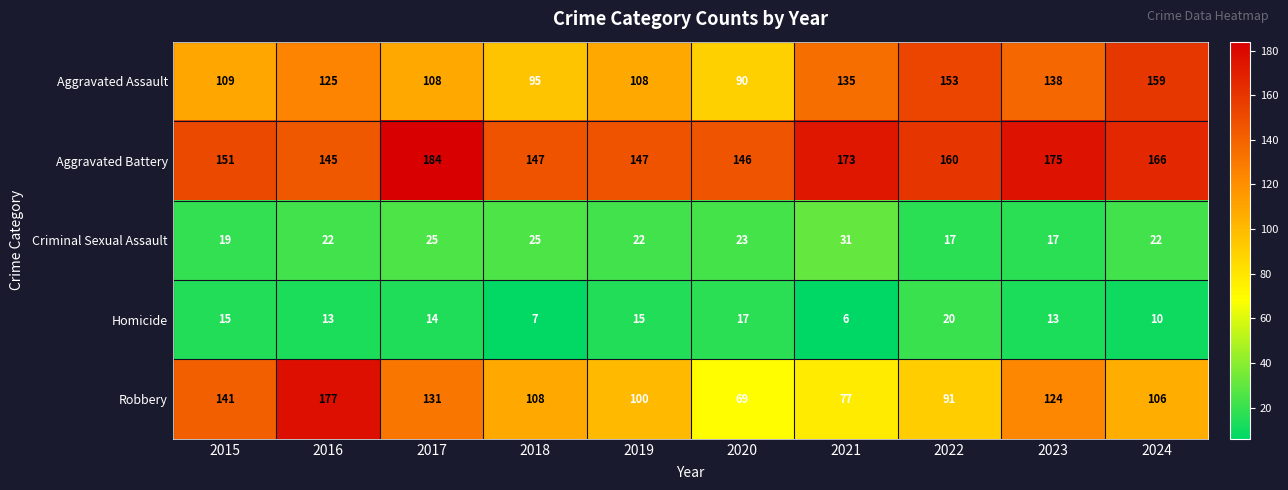

What is the sum of the Aggravated Battery values at 2023 and 2022?

335